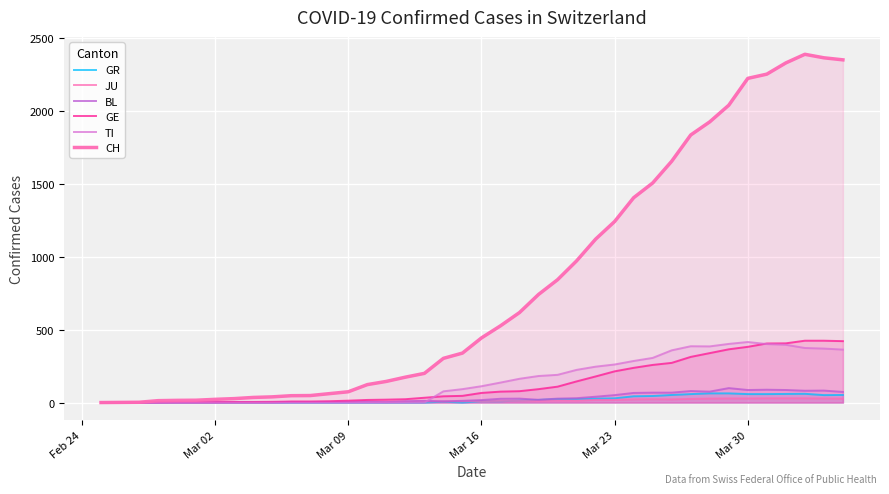

How many data points in CH are above 443?

19